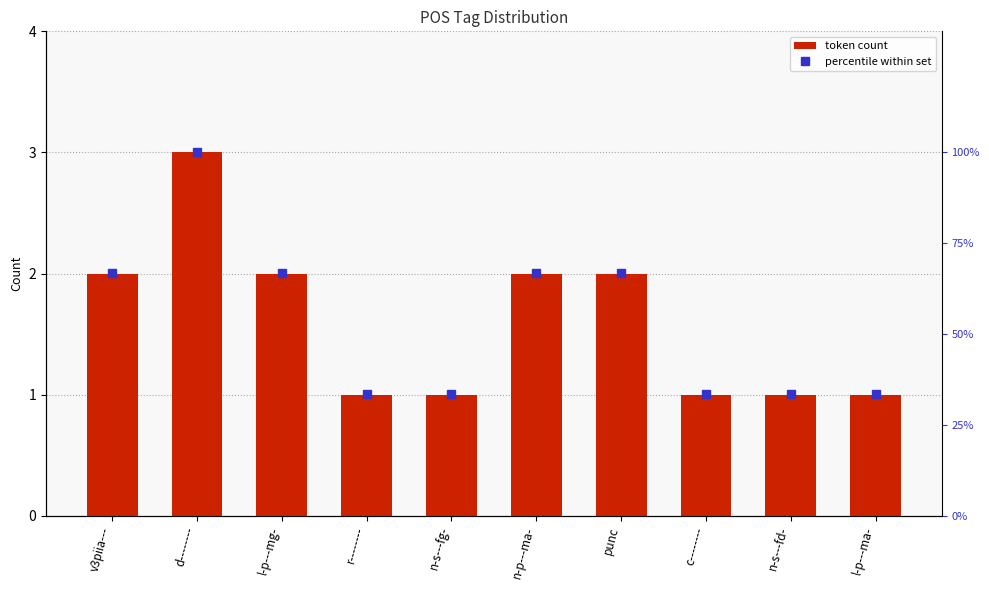

How many categories are shown in the chart?

10